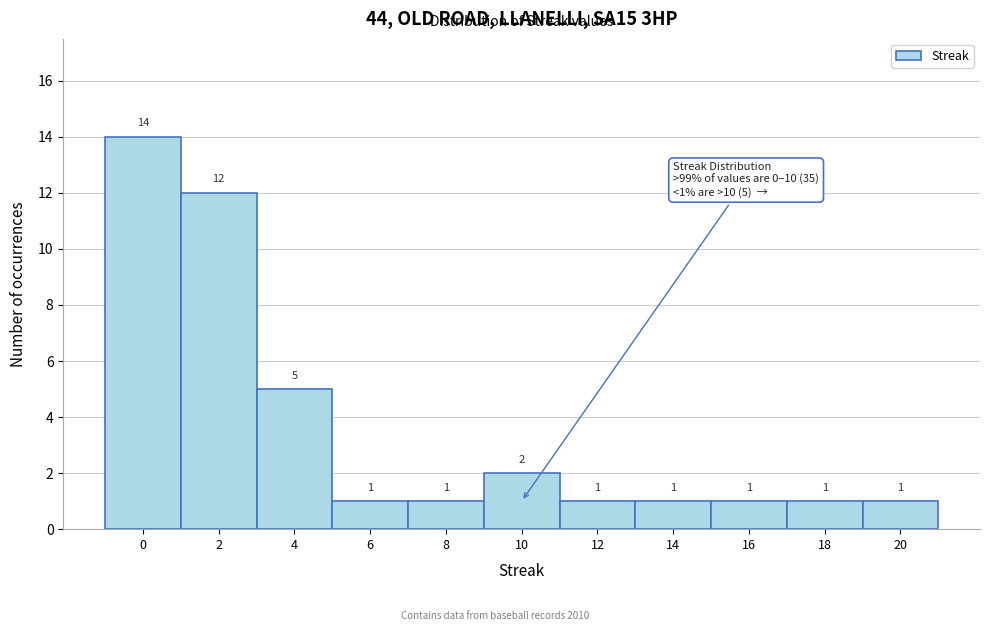

How tall is the bar that spans 3 to 5 on the x-axis?

5